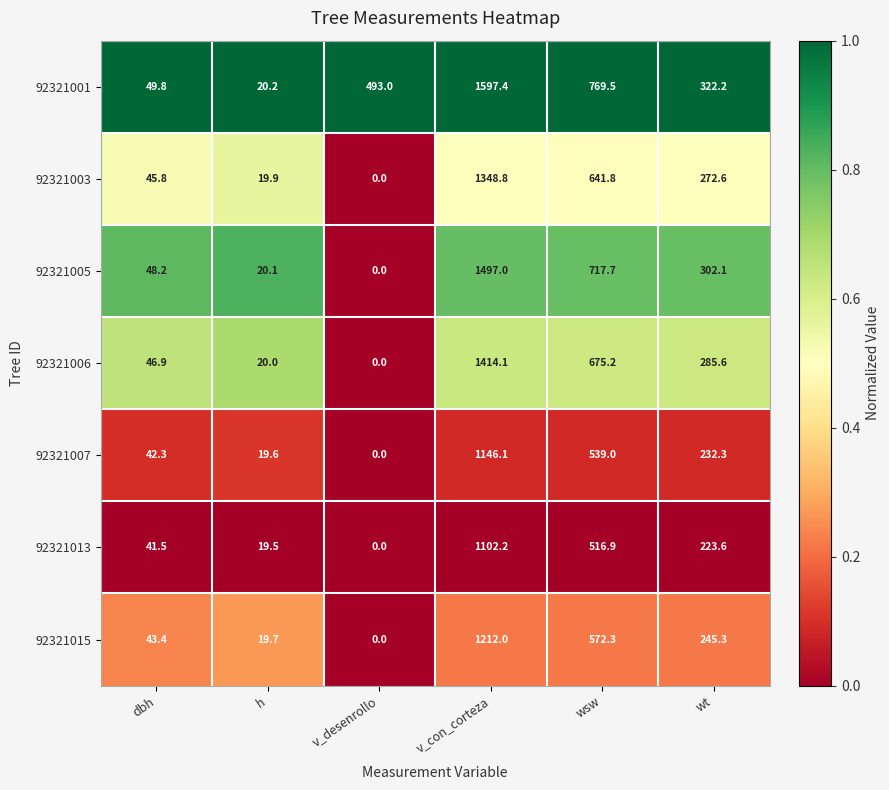

Which series changed the most between v_desenrollo and wt?

92321005